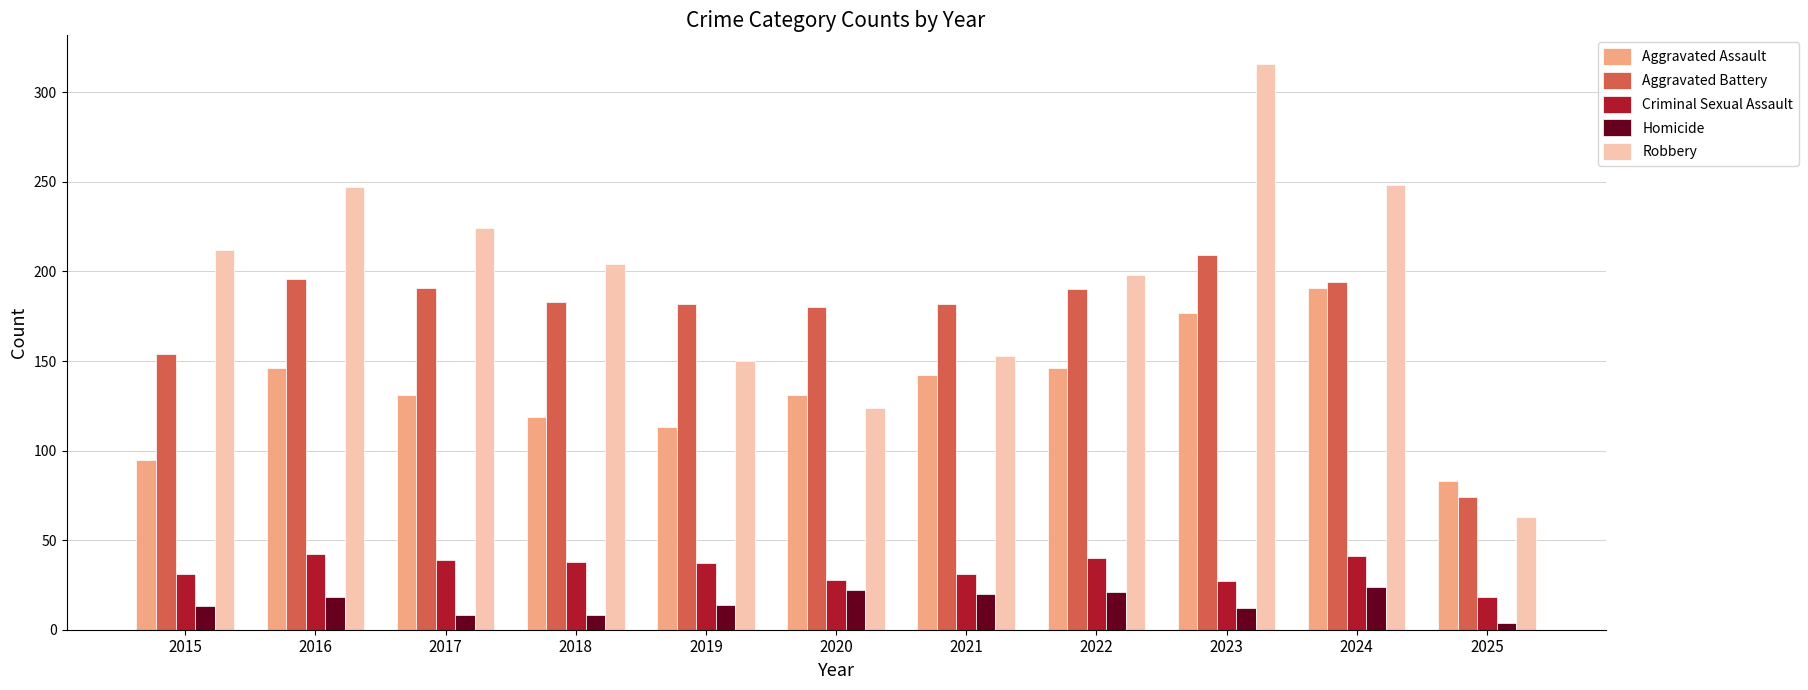

What is the total value across all series at 2015?

505